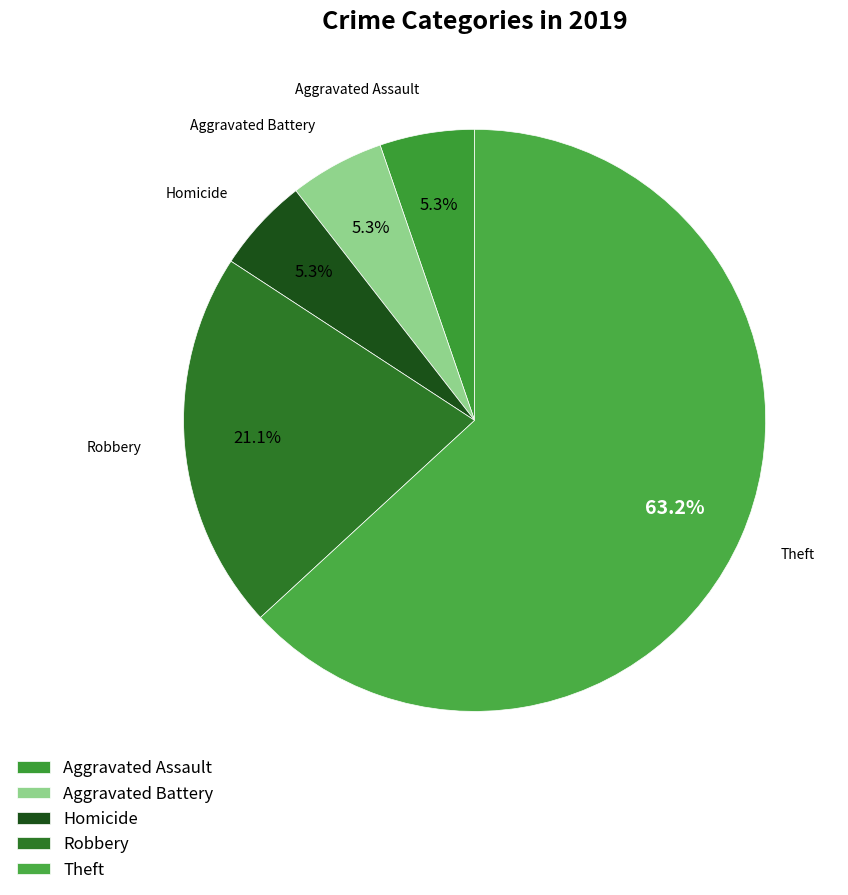

Is it true that Homicide is 5% of the pie?

True